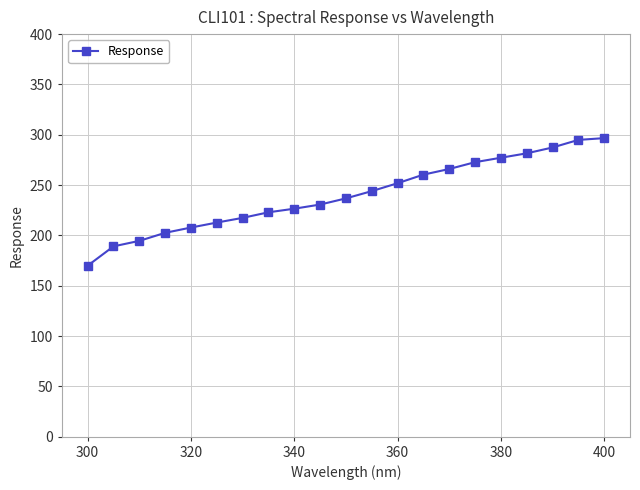

What is the value of the 12th point from the left?

244.0